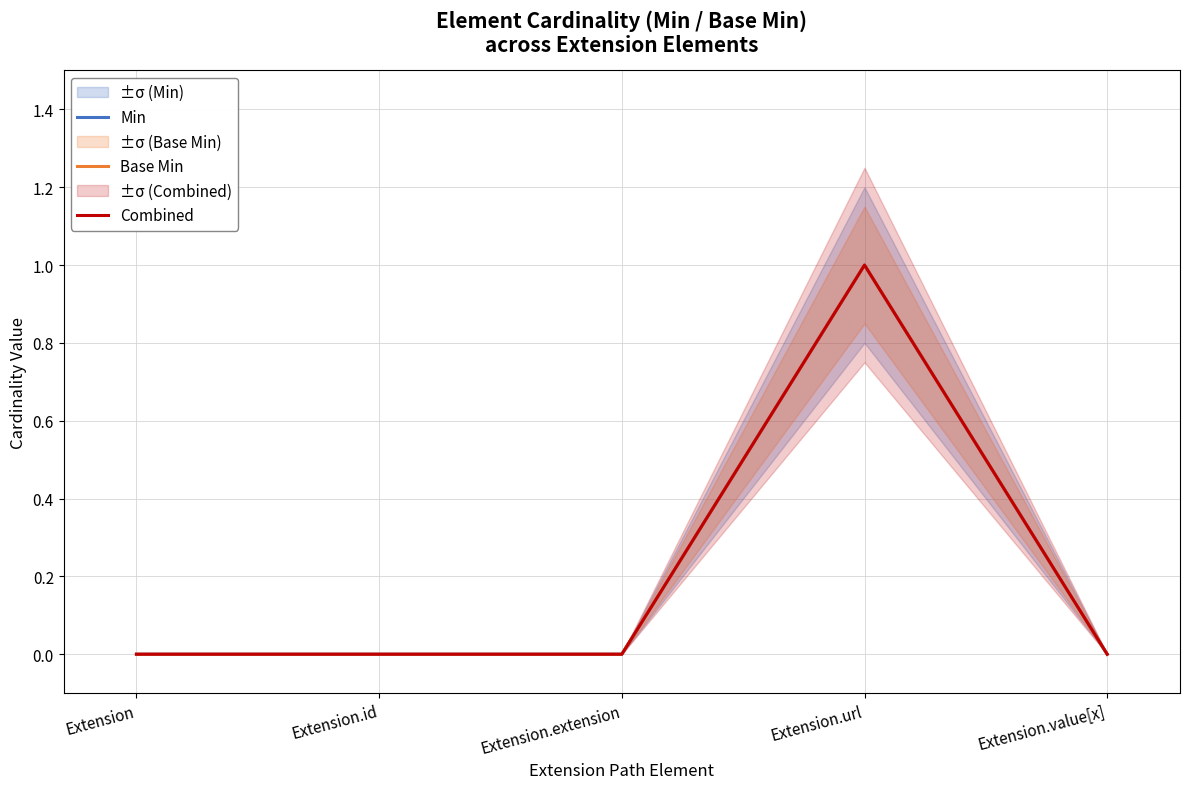

Does the chart display data point markers on the line(s)?

No